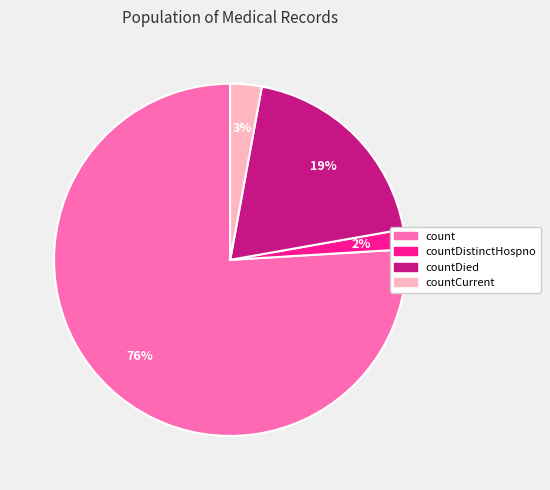

Does any single category account for the majority?

Yes